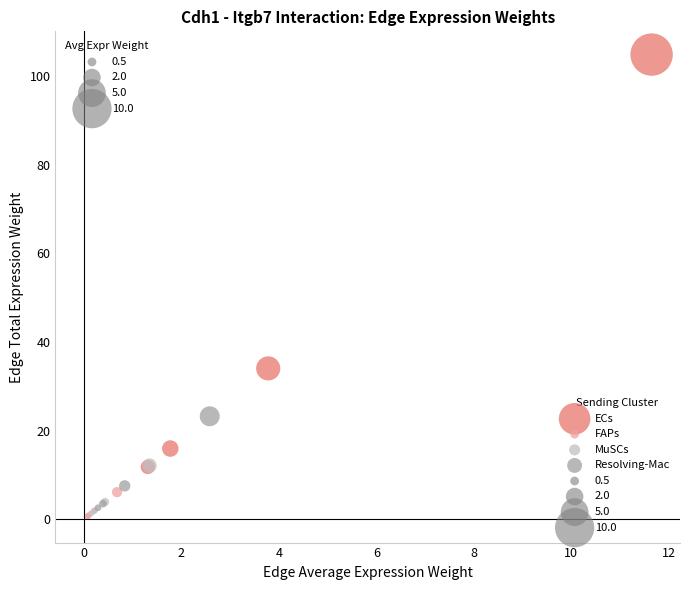

Which series reaches the maximum Y coordinate?

ECs